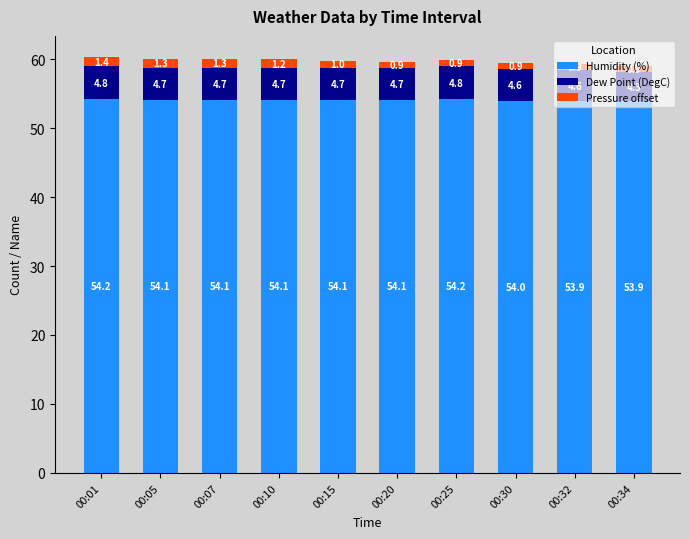

What are all the series names shown in the legend?

Humidity (%), Dew Point (DegC), Pressure offset